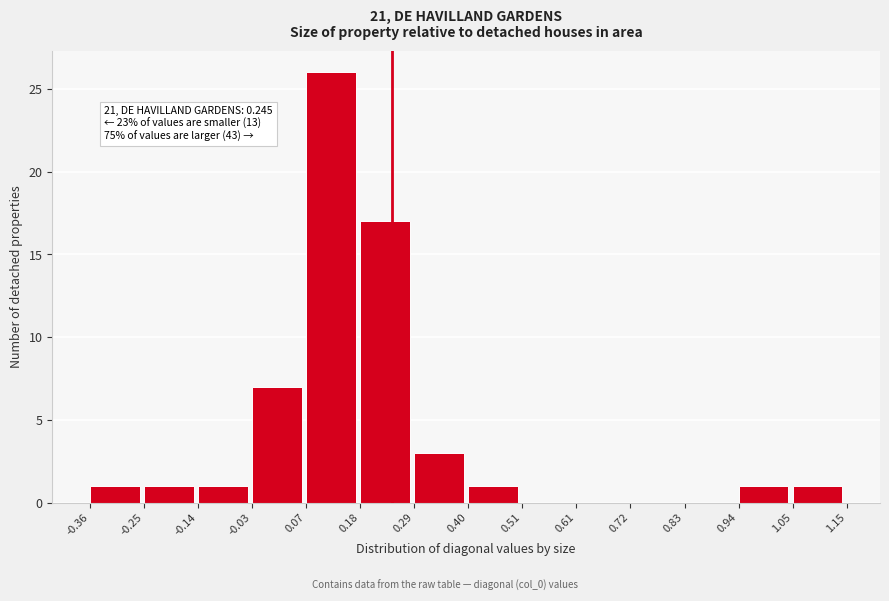

Which range on the x-axis has the tallest bar?

0.07 to 0.18